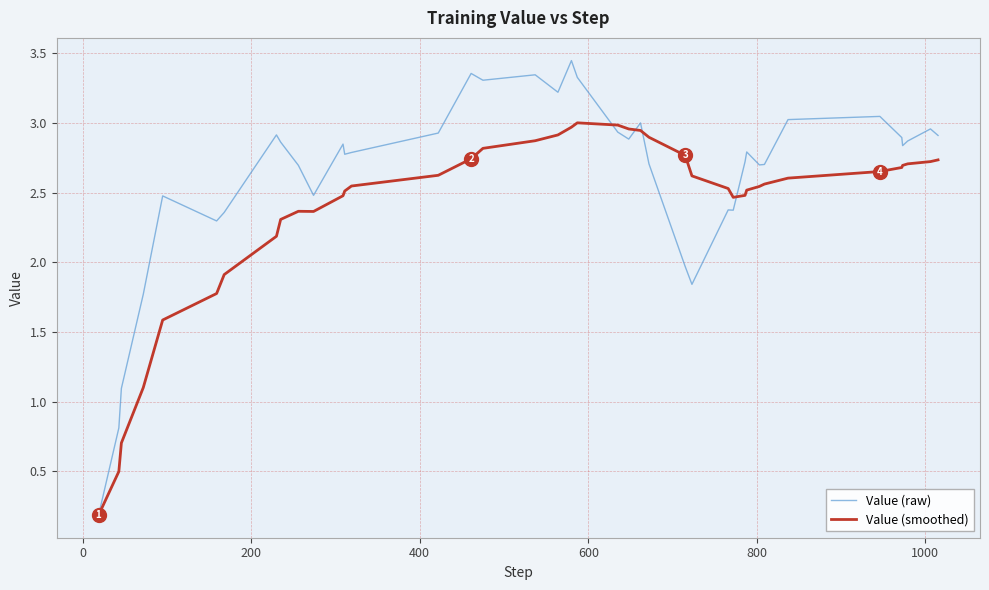

List the series in order of their peak value, lowest first.

Value (smoothed), Value (raw)